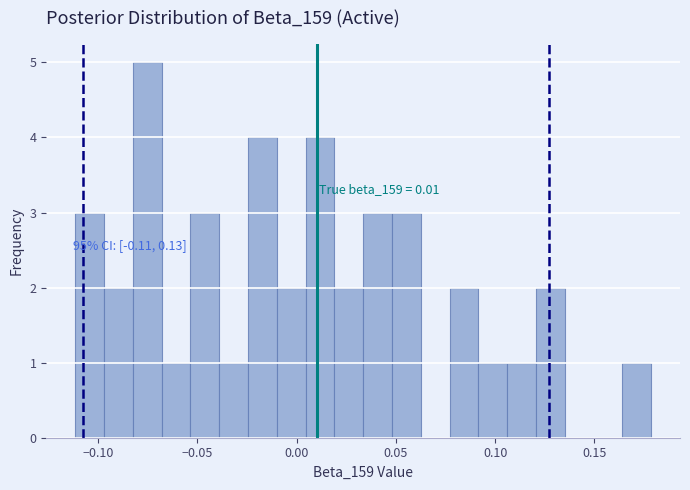

Read against the x-axis, roughly where is the centre of the tallest bar?

-0.075